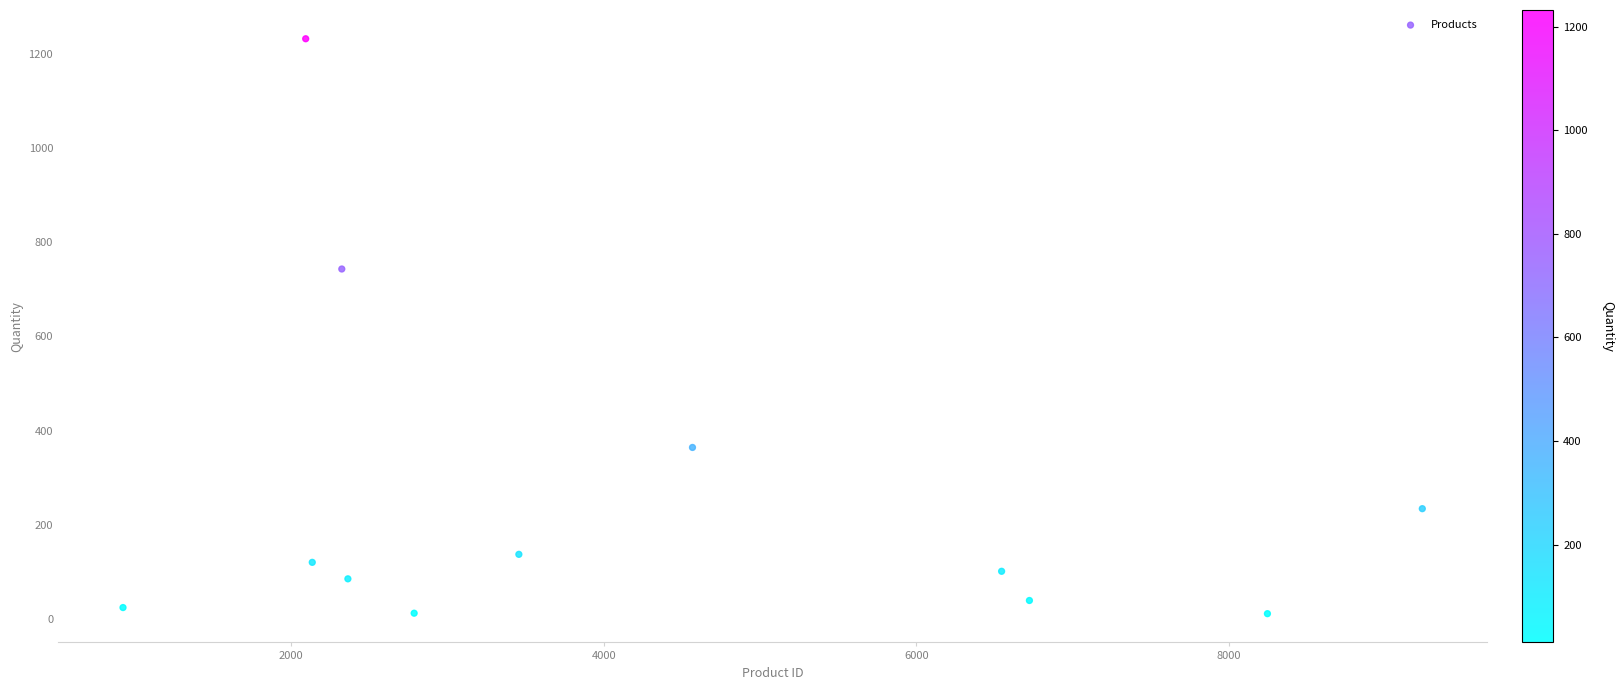

What Y value in the scatter plot is closest to 621?

743